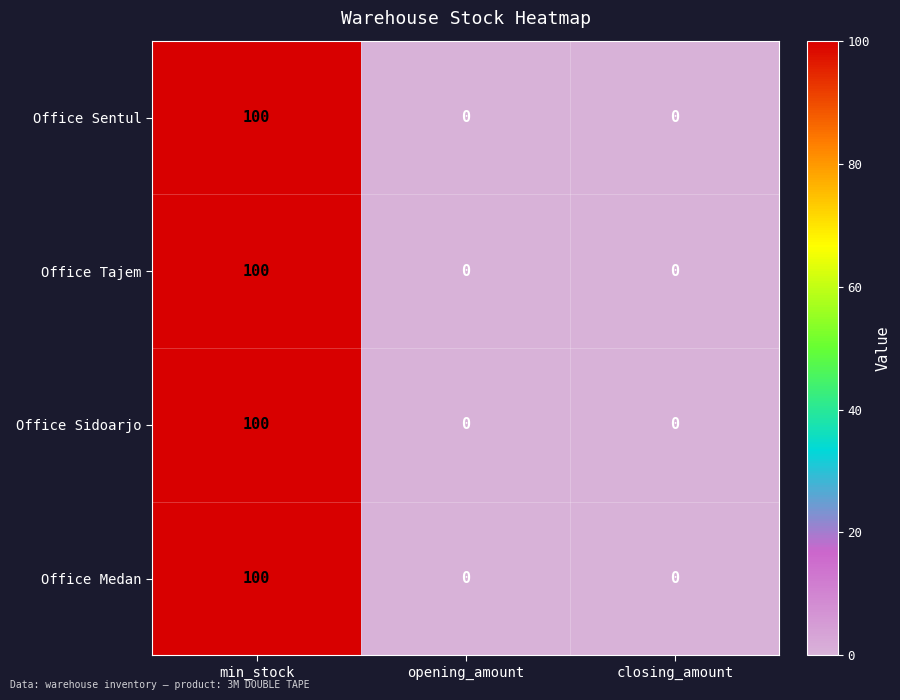

Which category has the highest value in the Office Medan series?

min_stock